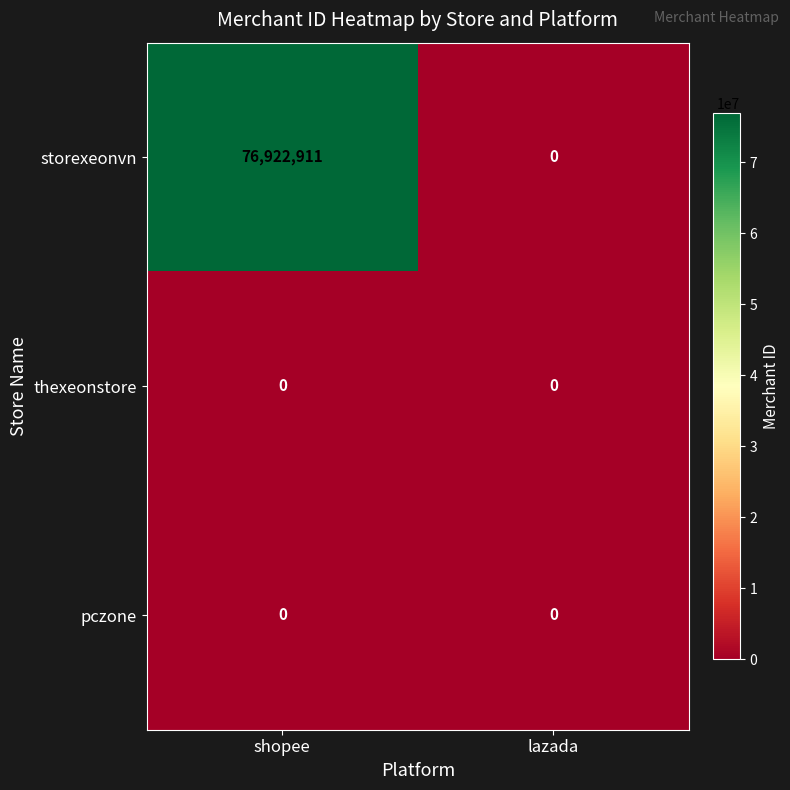

How many series are shown in this chart?

3